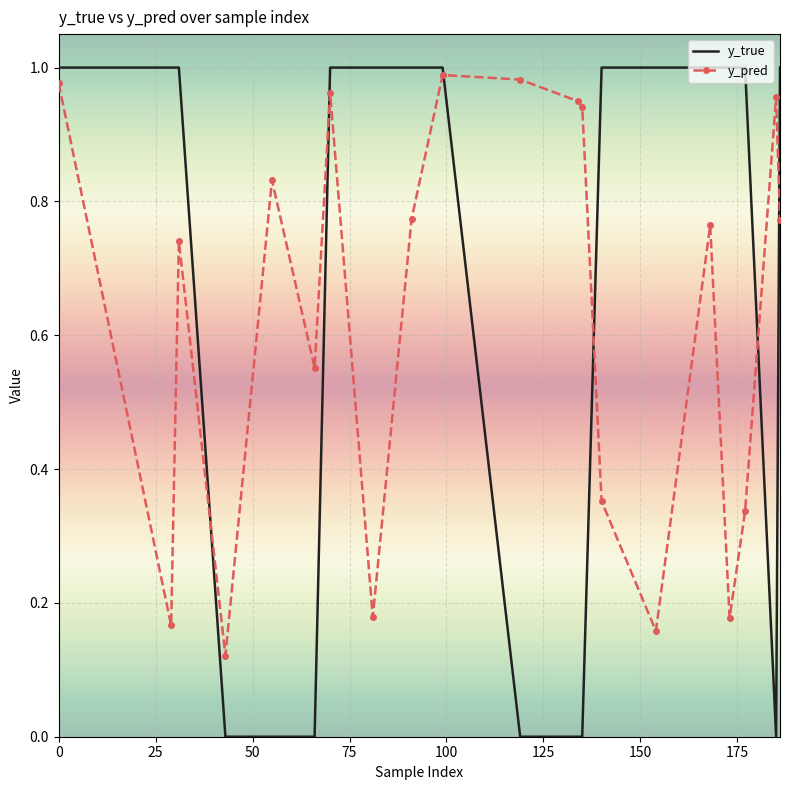

How many times do y_true and y_pred cross each other?

6